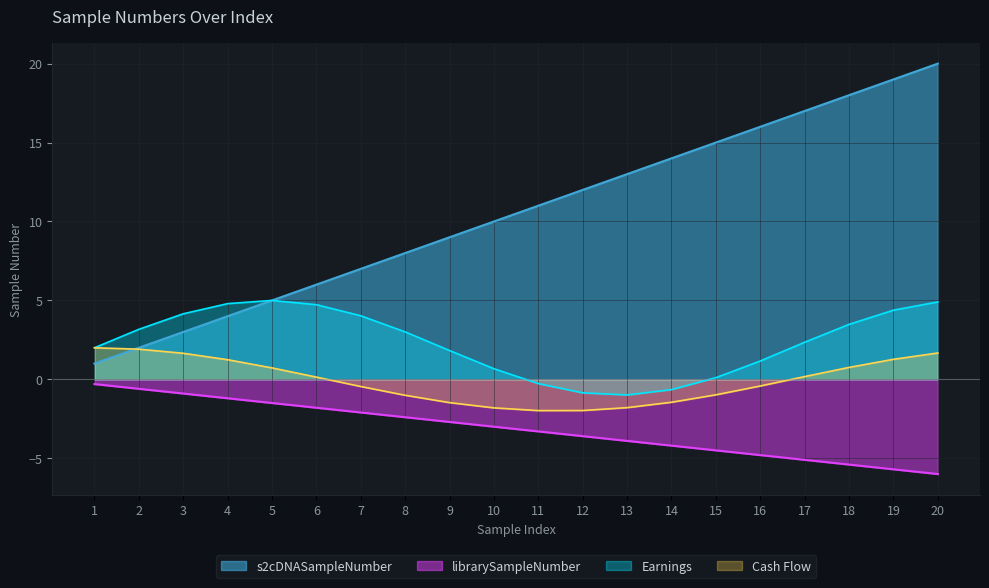

True or false: librarySampleNumber and s2cDNASampleNumber cross at least once.

False